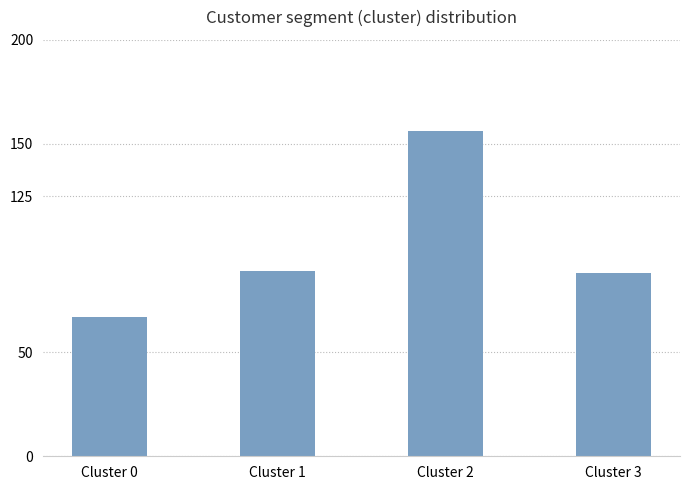

What is the difference between the values at Cluster 1 and Cluster 2?

67